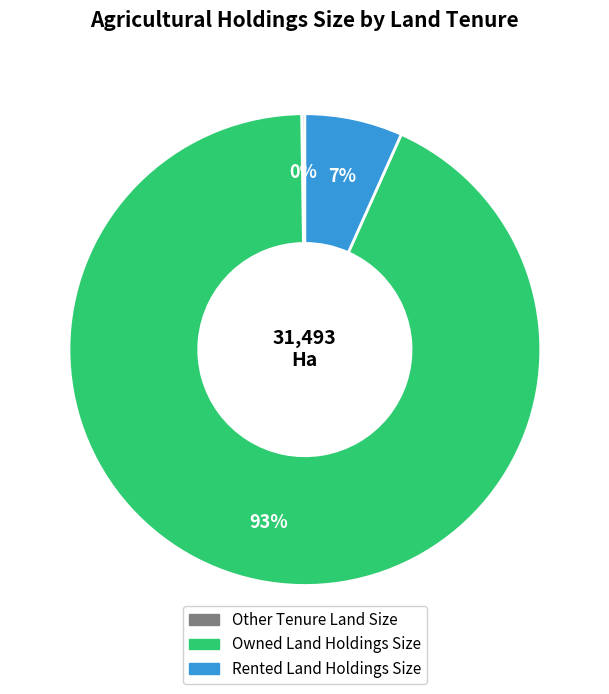

Does Owned Land Holdings Size represent more than half of the total?

Yes